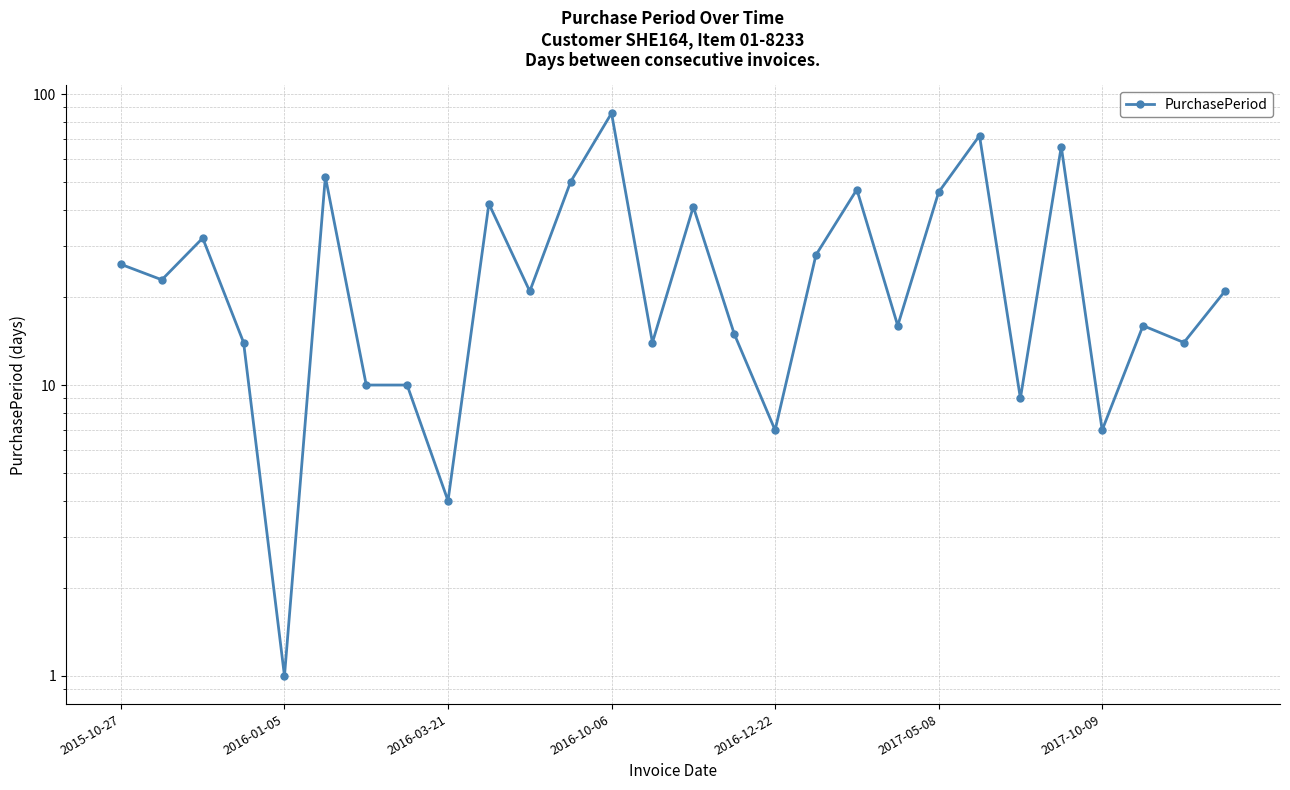

Count the number of categories in the chart.

28